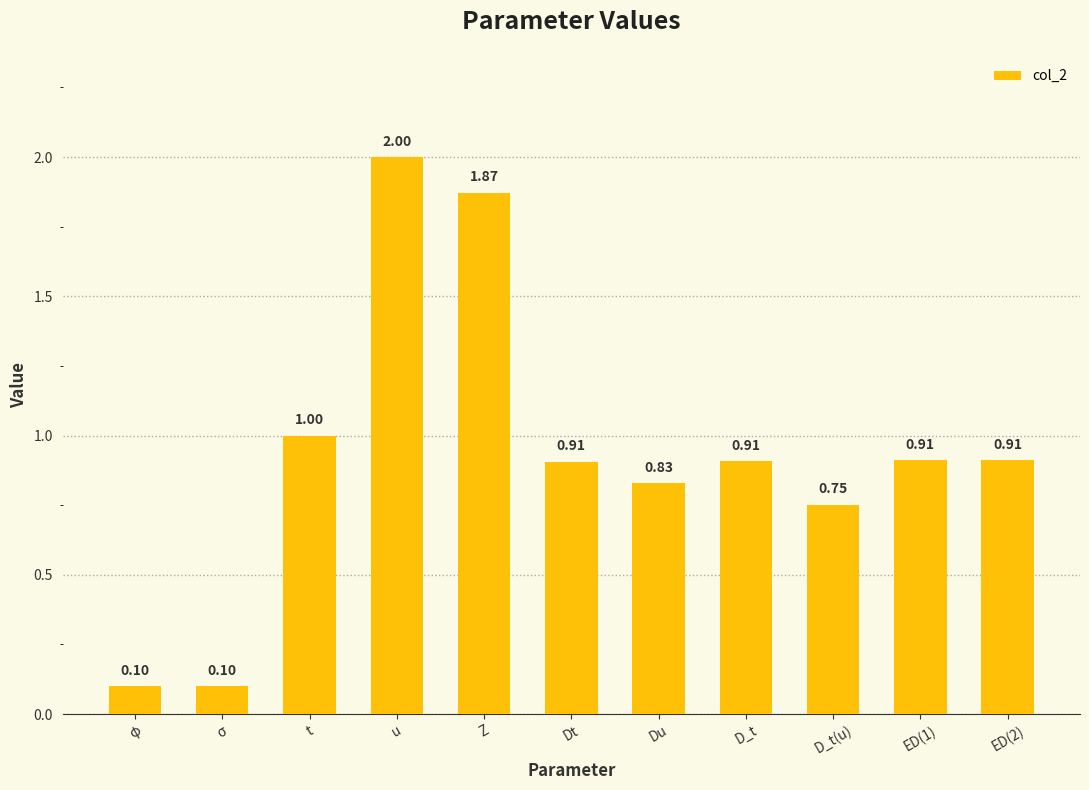

What is the sum of all values?

10.3